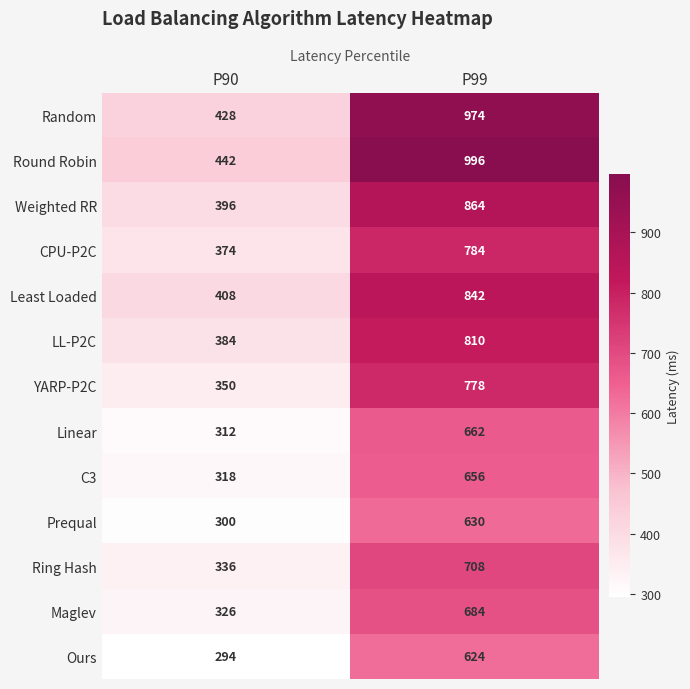

Count the number of categories in the chart.

2